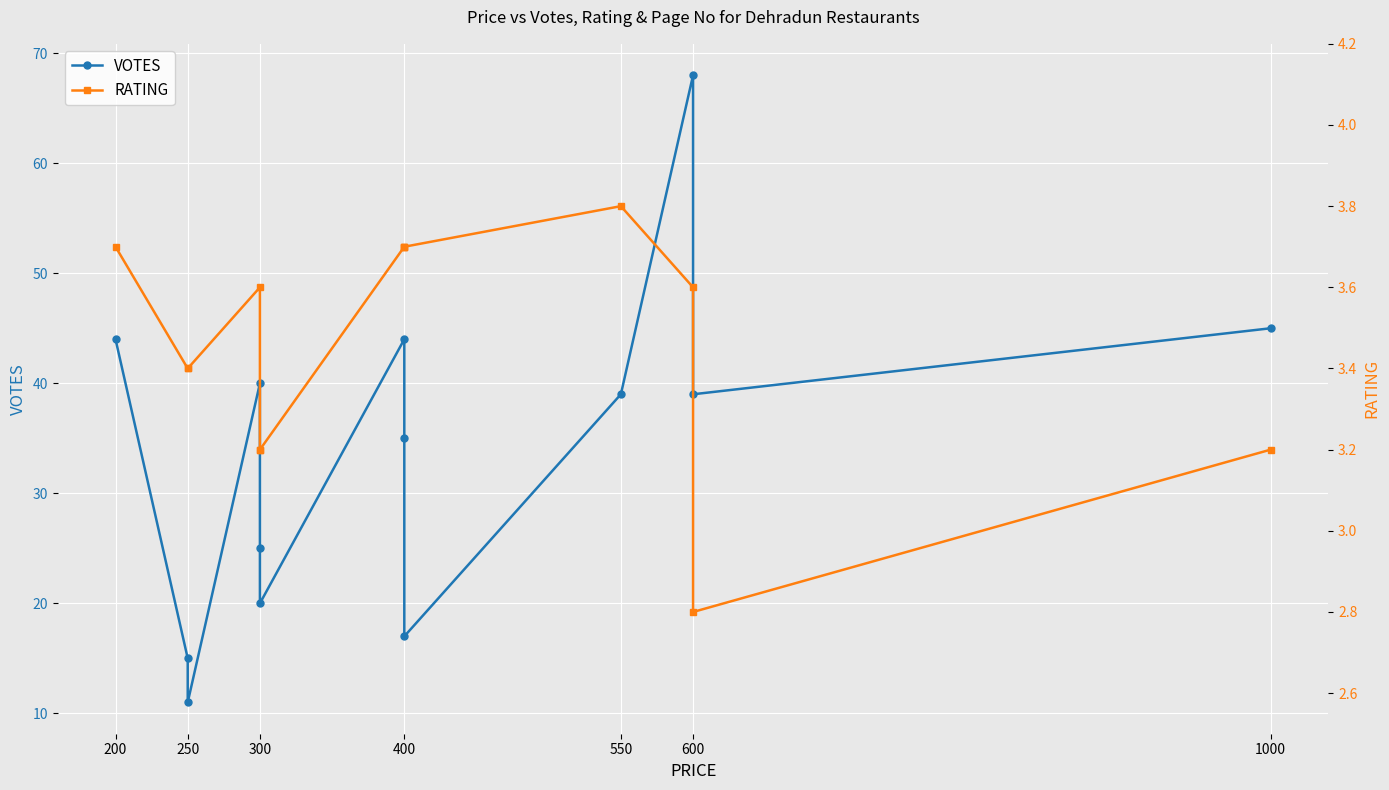

True or false: VOTES and RATING cross at least once.

False